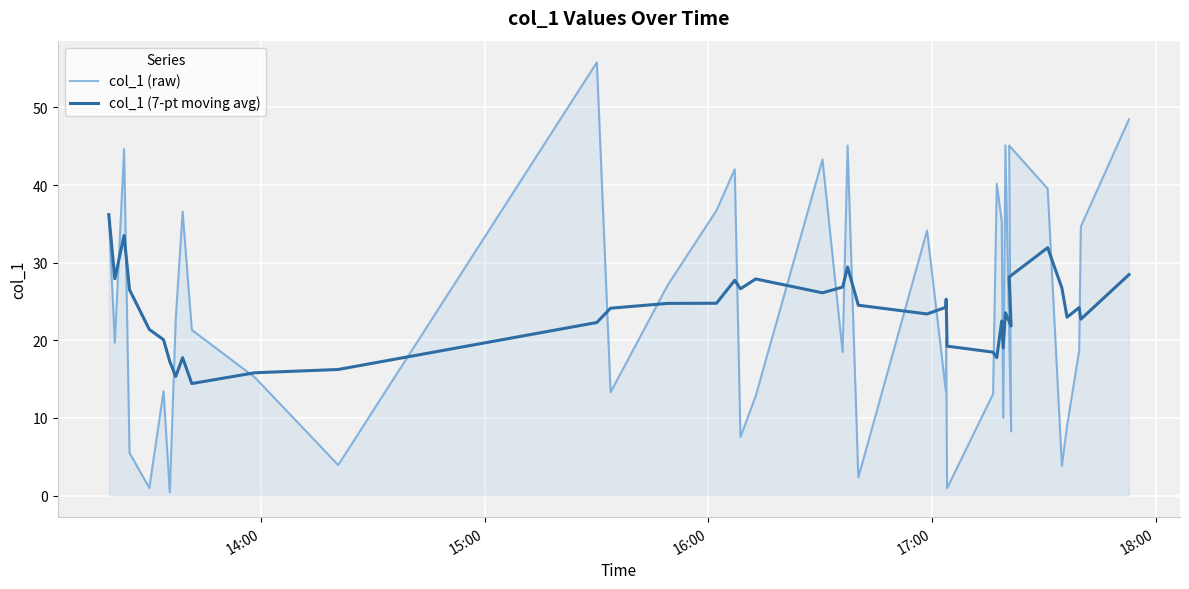

Which series has the widest spread of values?

col_1 (raw)